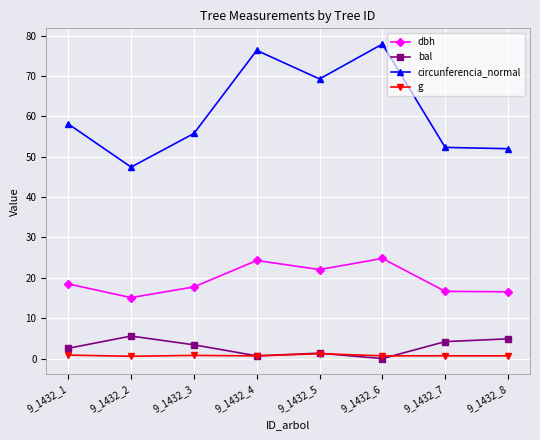

In circunferencia_normal, how many points are lower than both neighbors (excluding endpoints)?

2